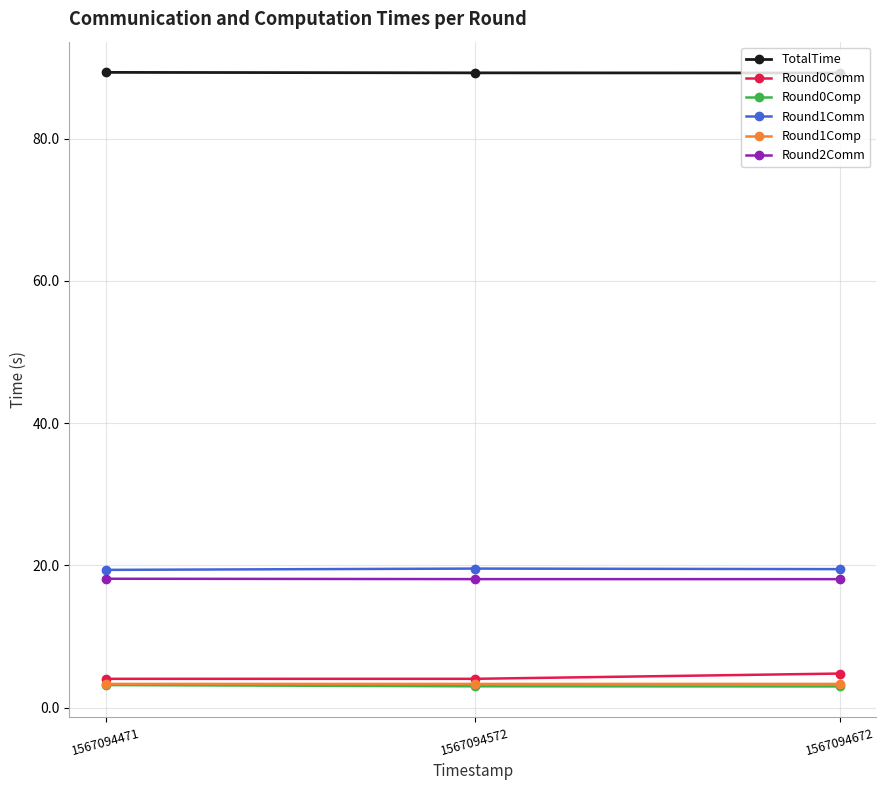

Count the TotalTime values in the range 89 to 90.

3